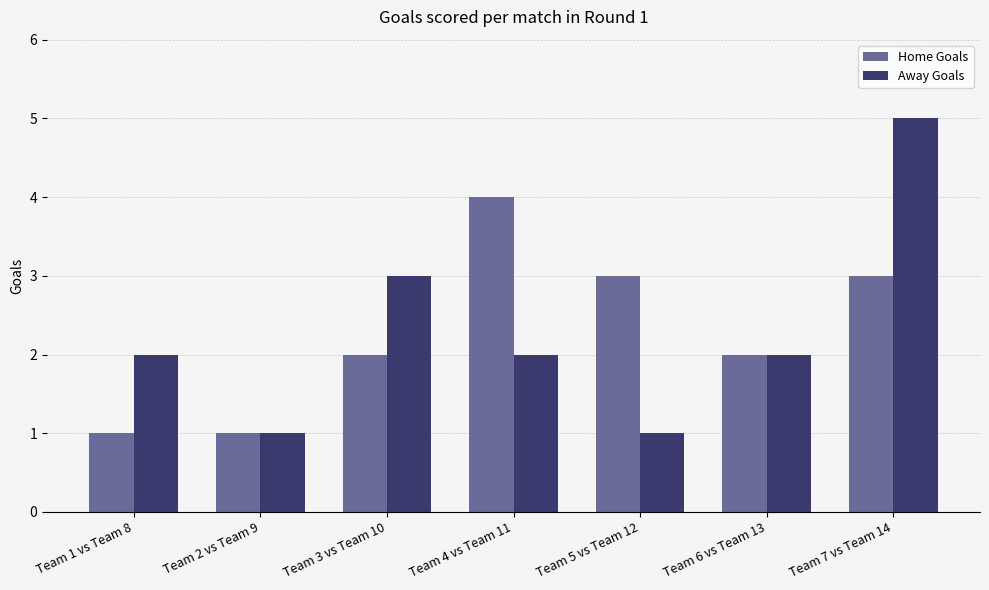

Are the bars grouped side by side (vs. stacked)?

Yes